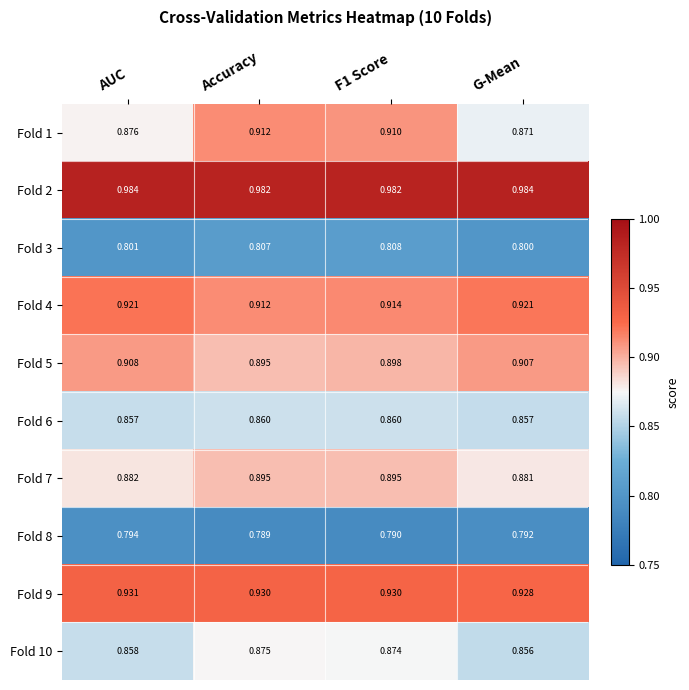

Which label corresponds to the smallest value in the chart?

Accuracy